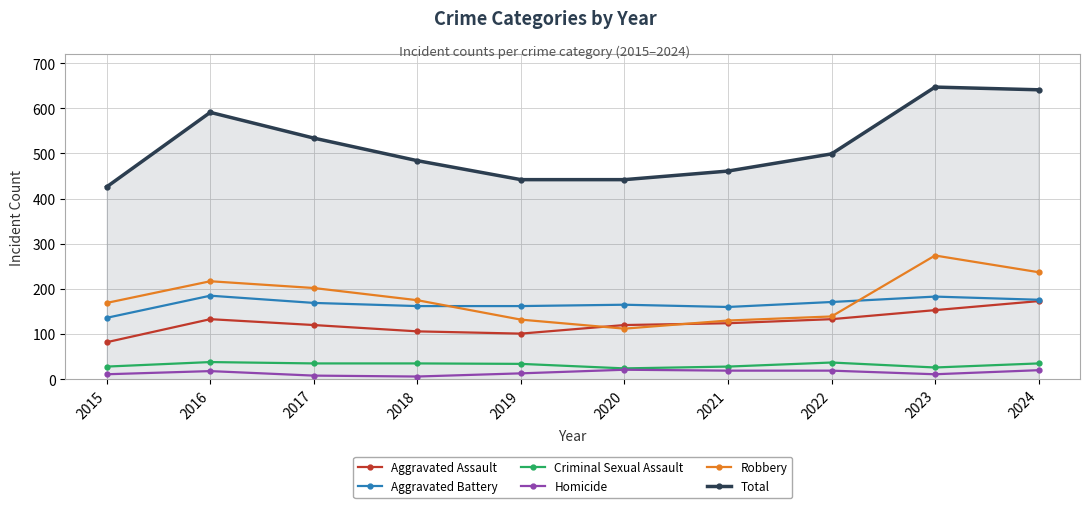

Which series has the widest spread of values?

Total